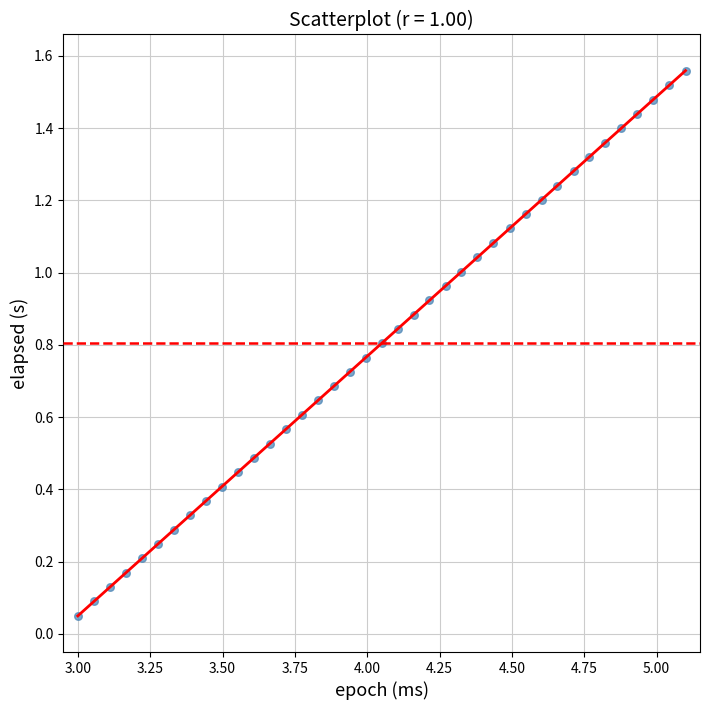

What is the range of X values (max minus min)?

2.1